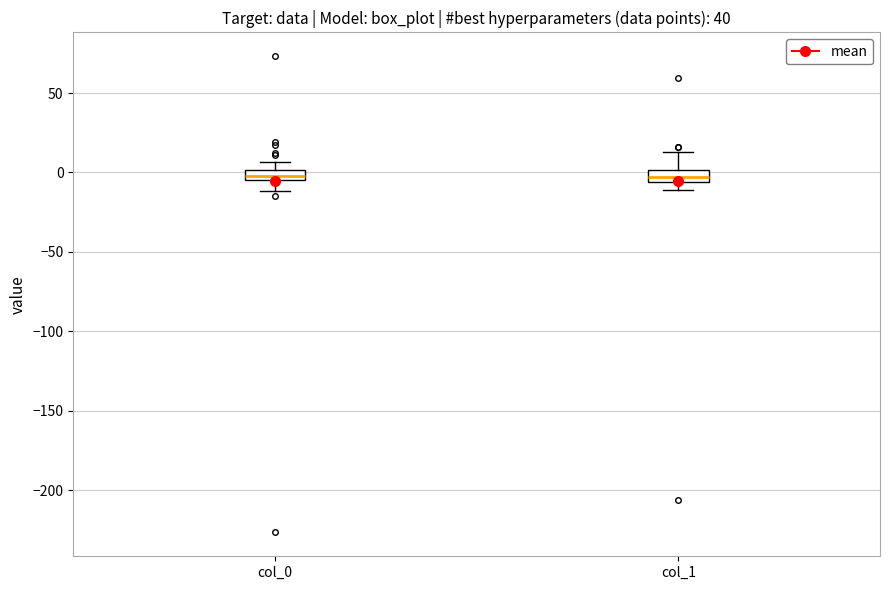

Where does the upper whisker of the box for col_1 end on the y-axis? The values are not printed on the chart, so give them approximately, as read against the axis.

15